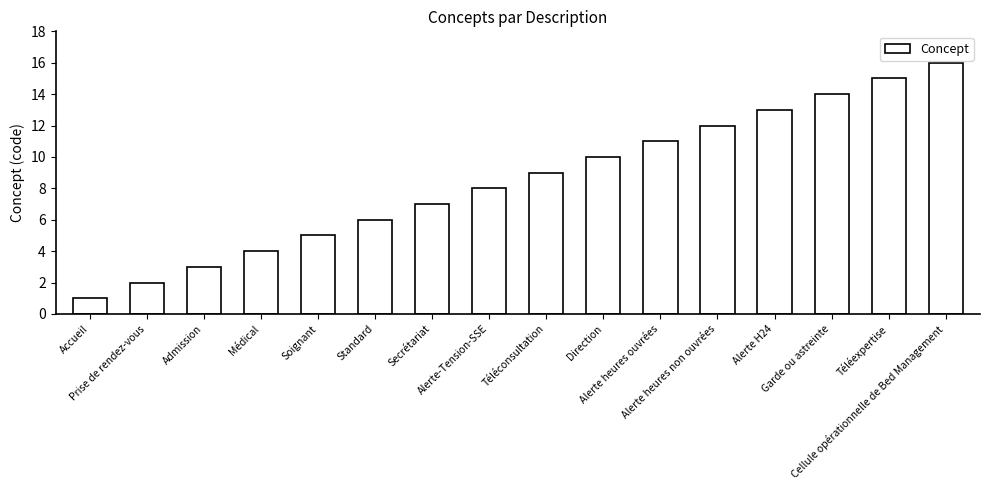

What position from the left is Cellule opérationnelle de Bed Management?

16